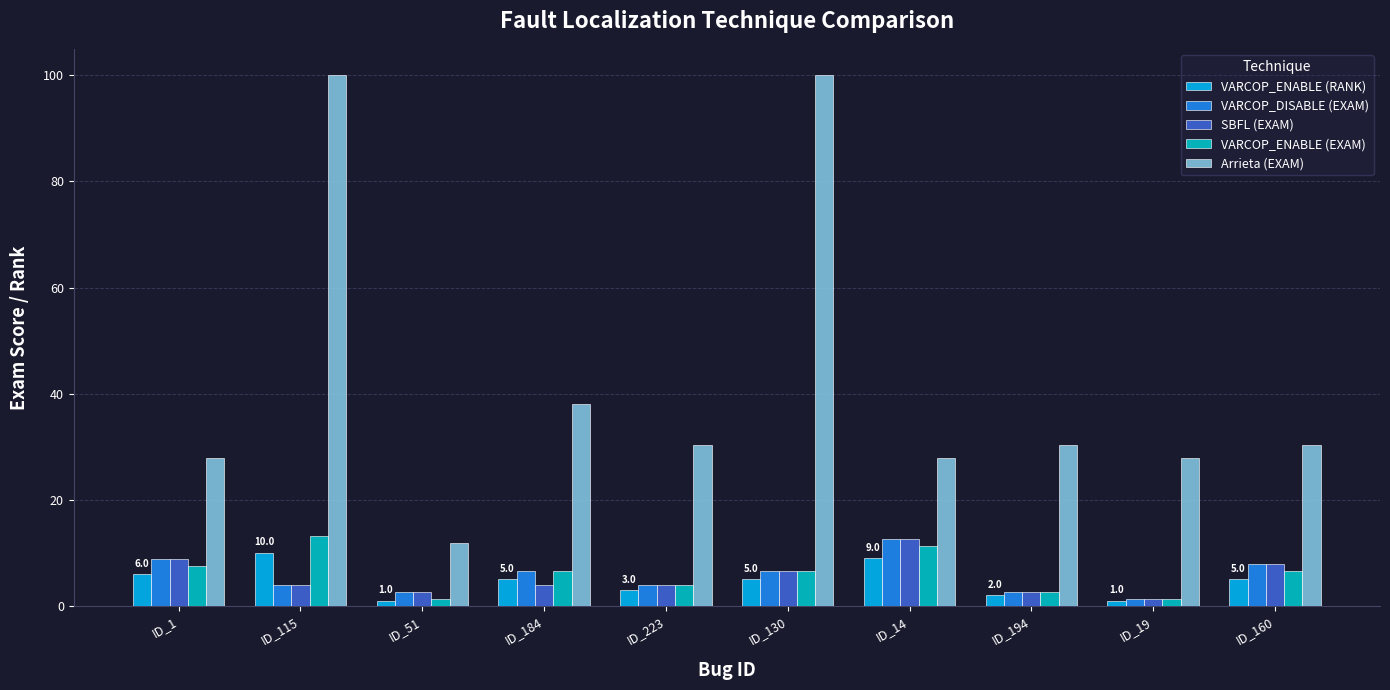

How many groups of bars are there?

10